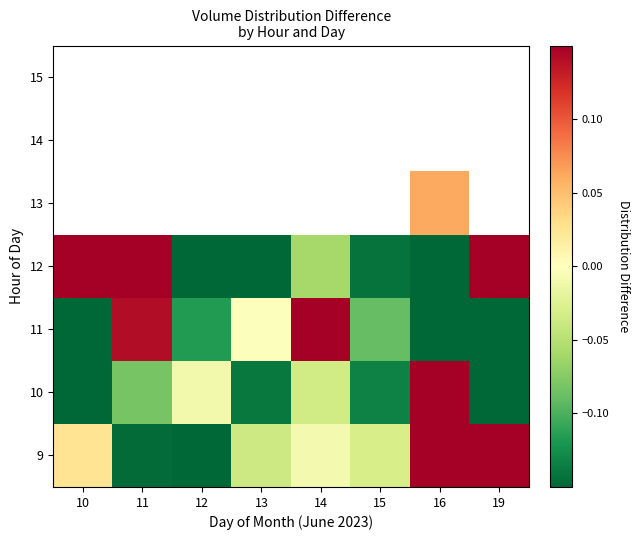

At which label is 10 closest to 0?

12